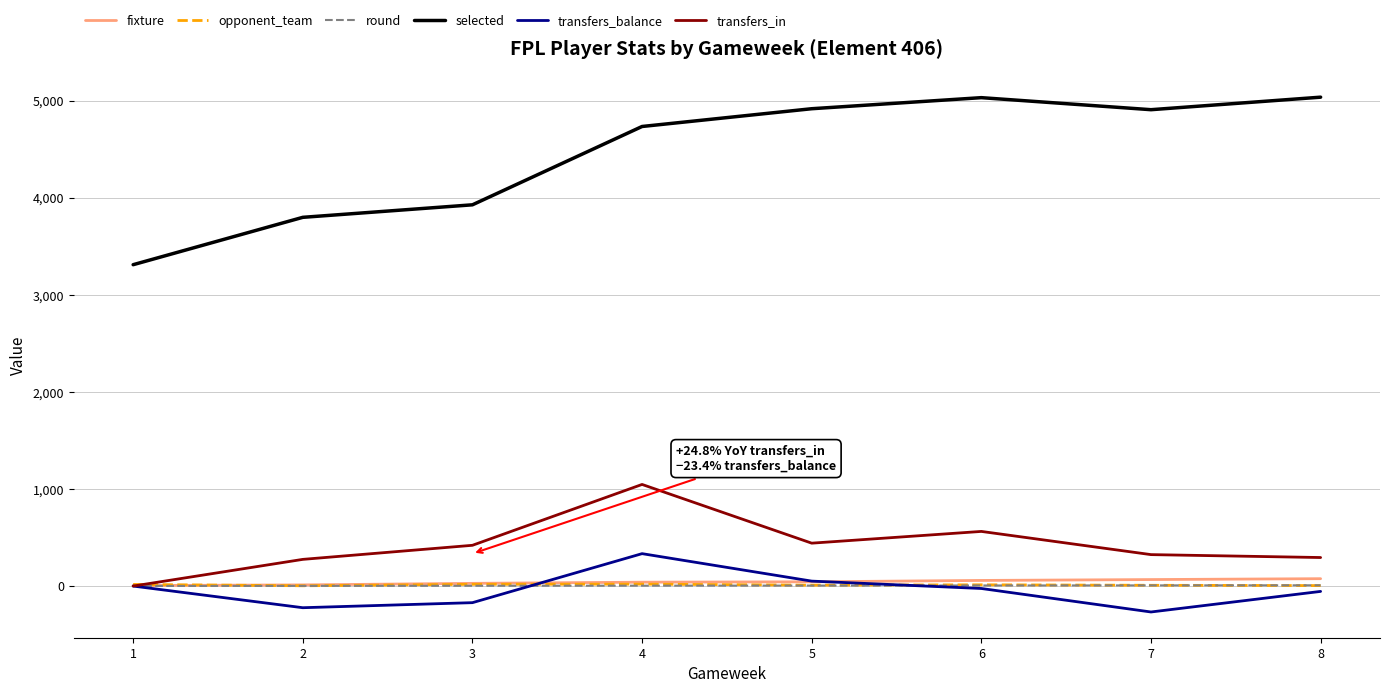

True or false: transfers_in and selected cross at least once.

False